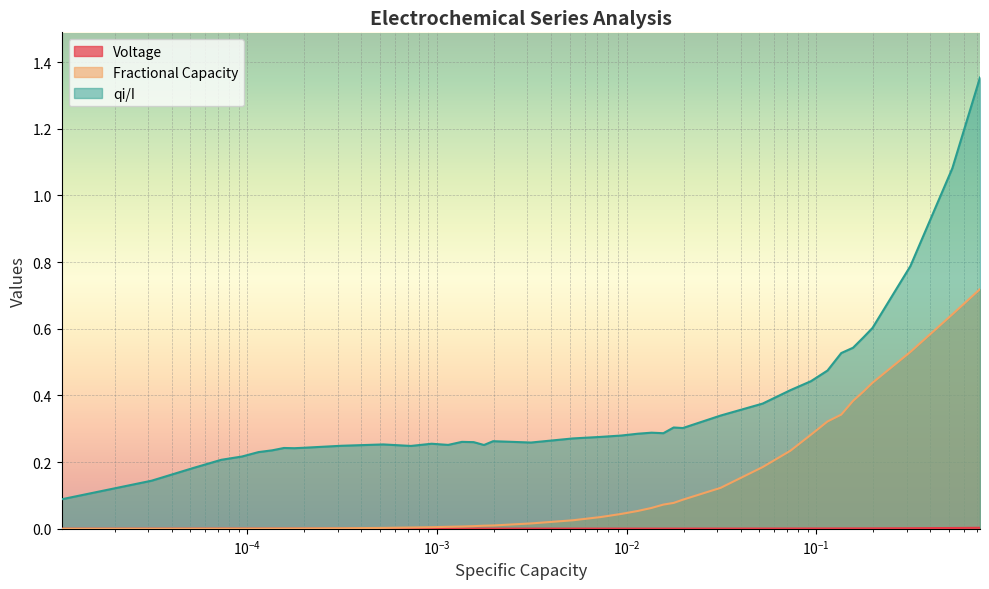

What is the sum of all Fractional Capacity values?

5.2